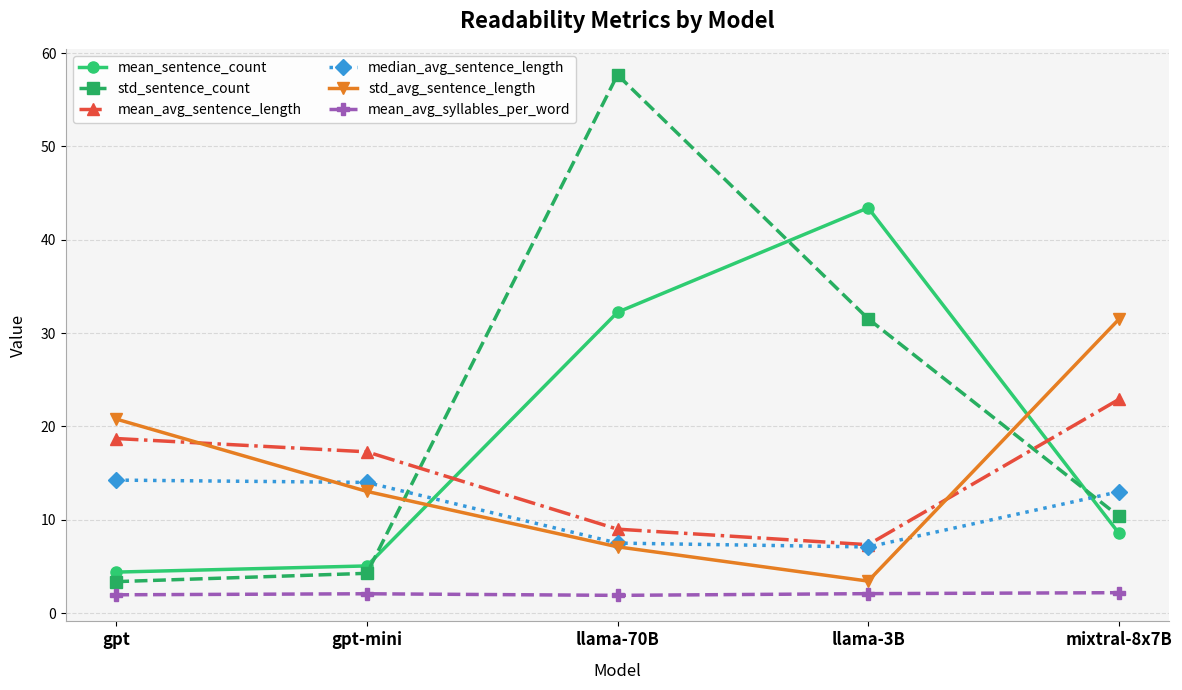

Rank the categories by mean_sentence_count value from lowest to highest.

gpt, gpt-mini, mixtral-8x7B, llama-70B, llama-3B